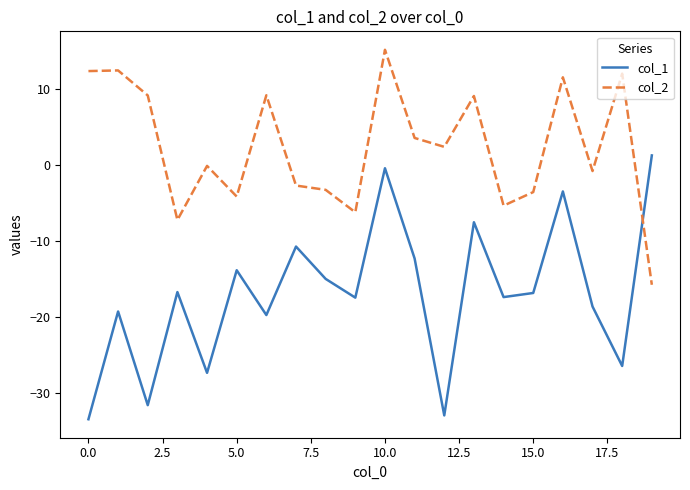

What is the maximum value for col_2?

15.2